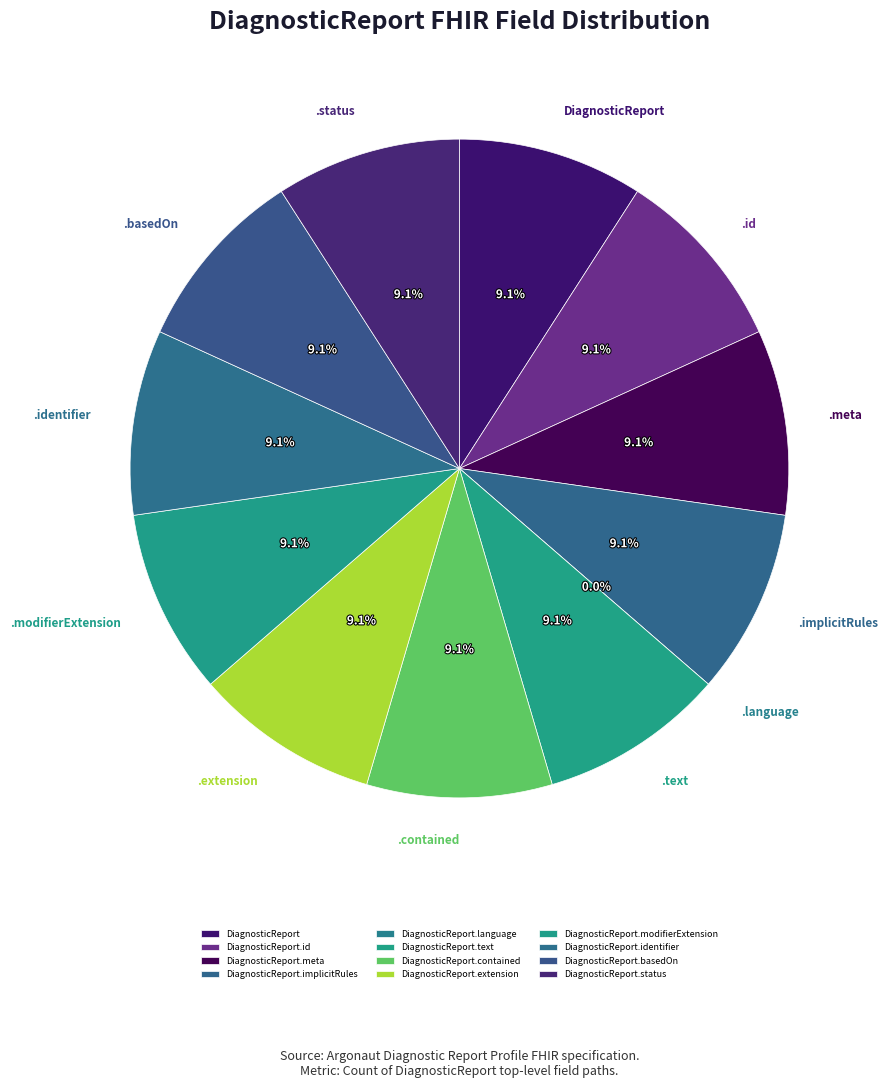

To the nearest percent, what portion does DiagnosticReport.text represent?

9%